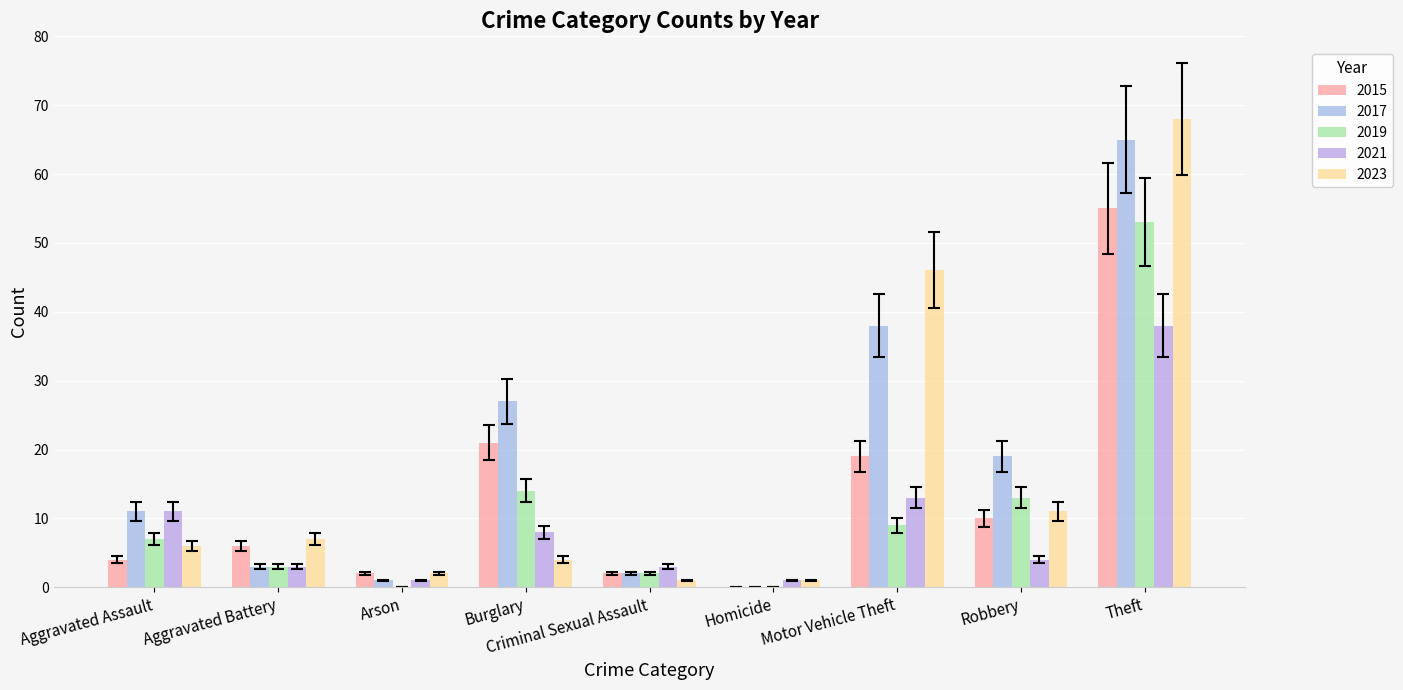

How many positive values does the 2017 series have?

8